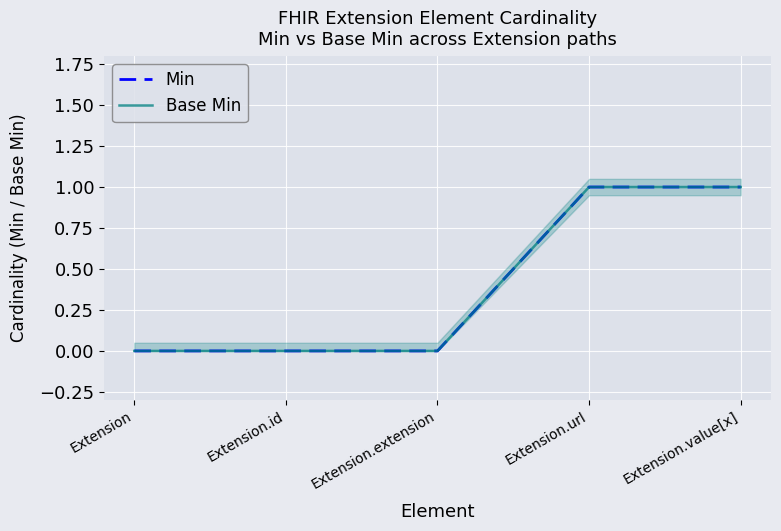

Reading right to left, transcribe all the data shown in this chart.

Min: Extension.value[x]=1	Extension.url=1	Extension.extension=0	Extension.id=0	Extension=0
Base Min: Extension.value[x]=1	Extension.url=1	Extension.extension=0	Extension.id=0	Extension=0